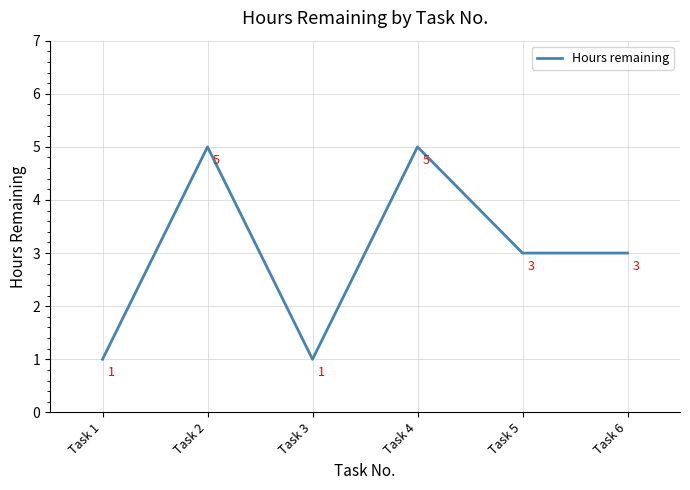

What is the maximum value shown in the chart?

5